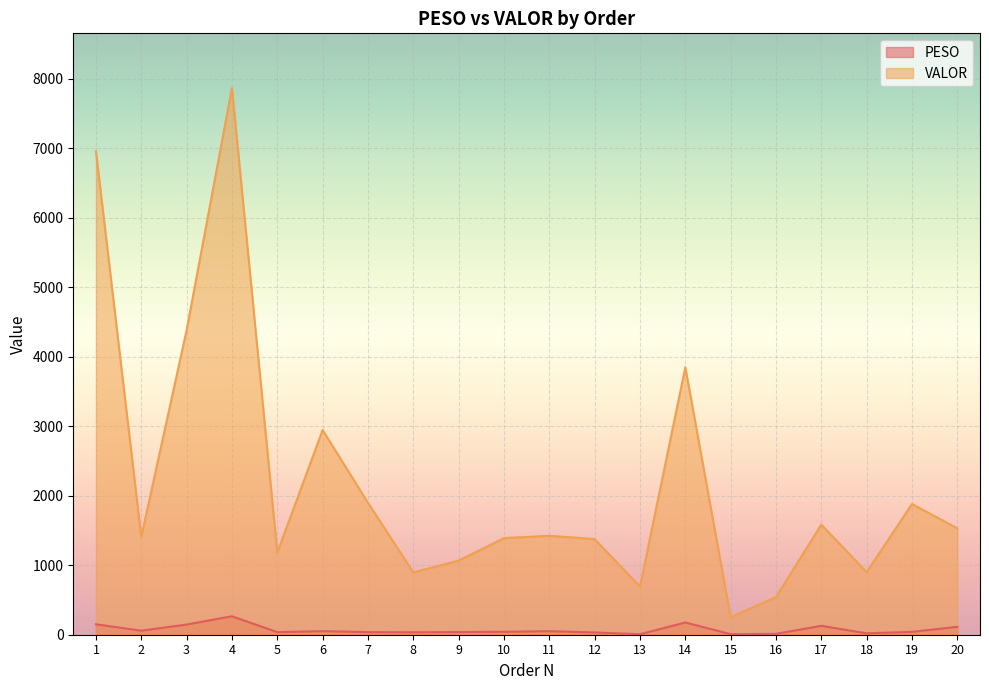

Which series has the widest spread of values?

VALOR